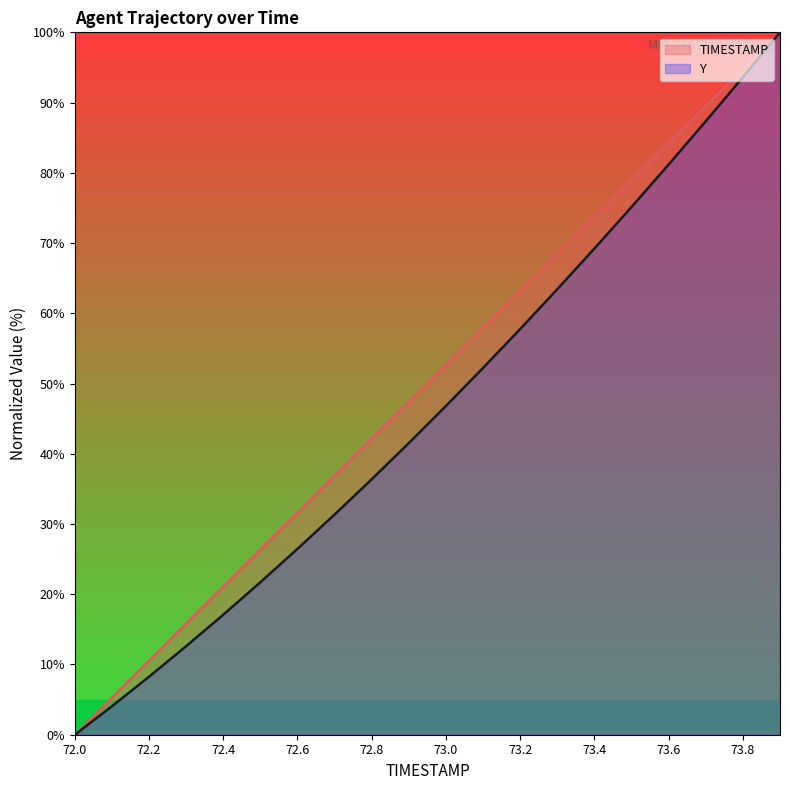

Is the value of Y at 72.3 greater than the value of TIMESTAMP at 73.2?

No